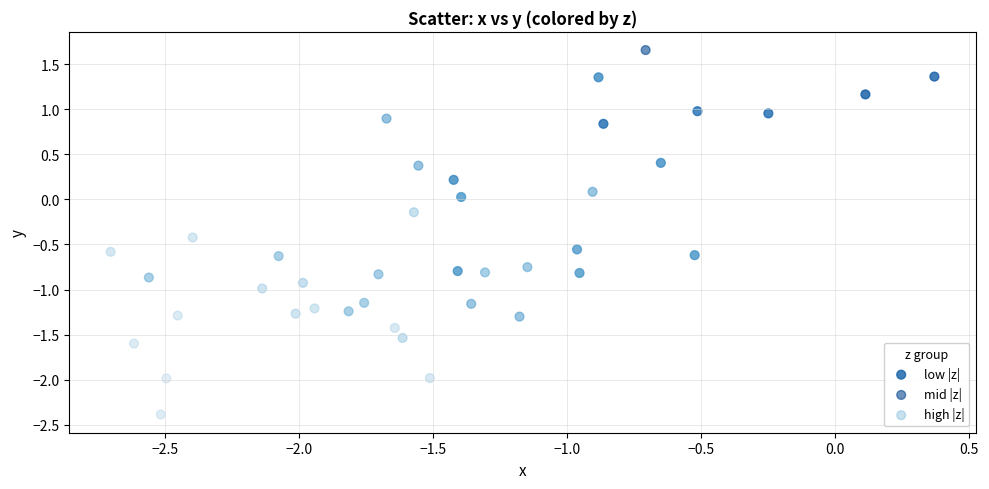

Which series has the largest Y range (max minus min)?

mid |z|